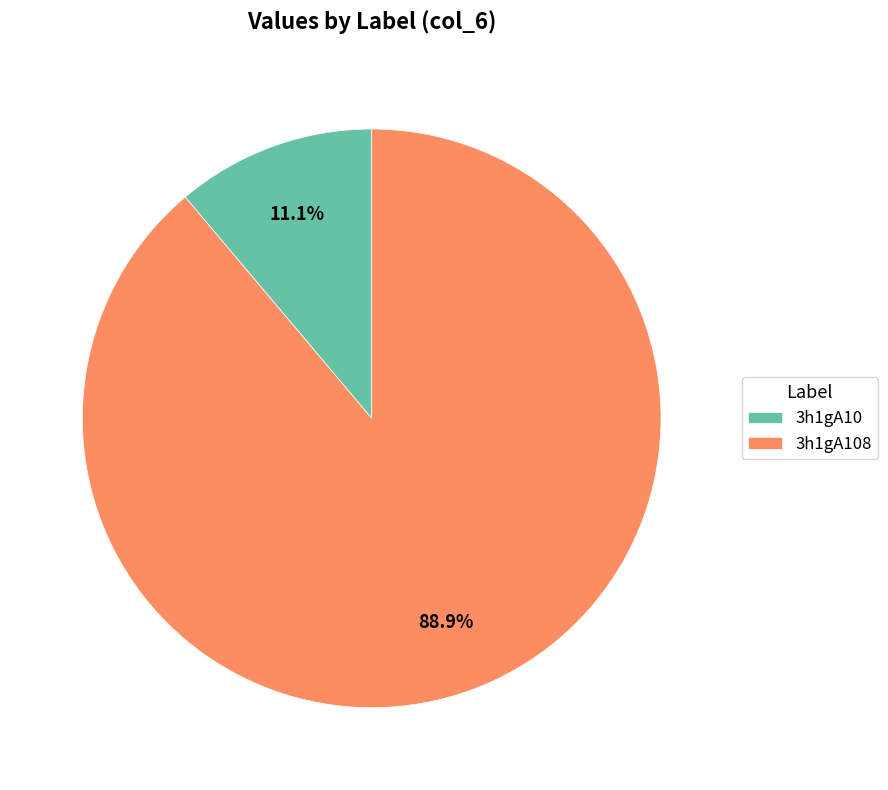

What is the total percentage of 3h1gA108 and 3h1gA10?

100.0%